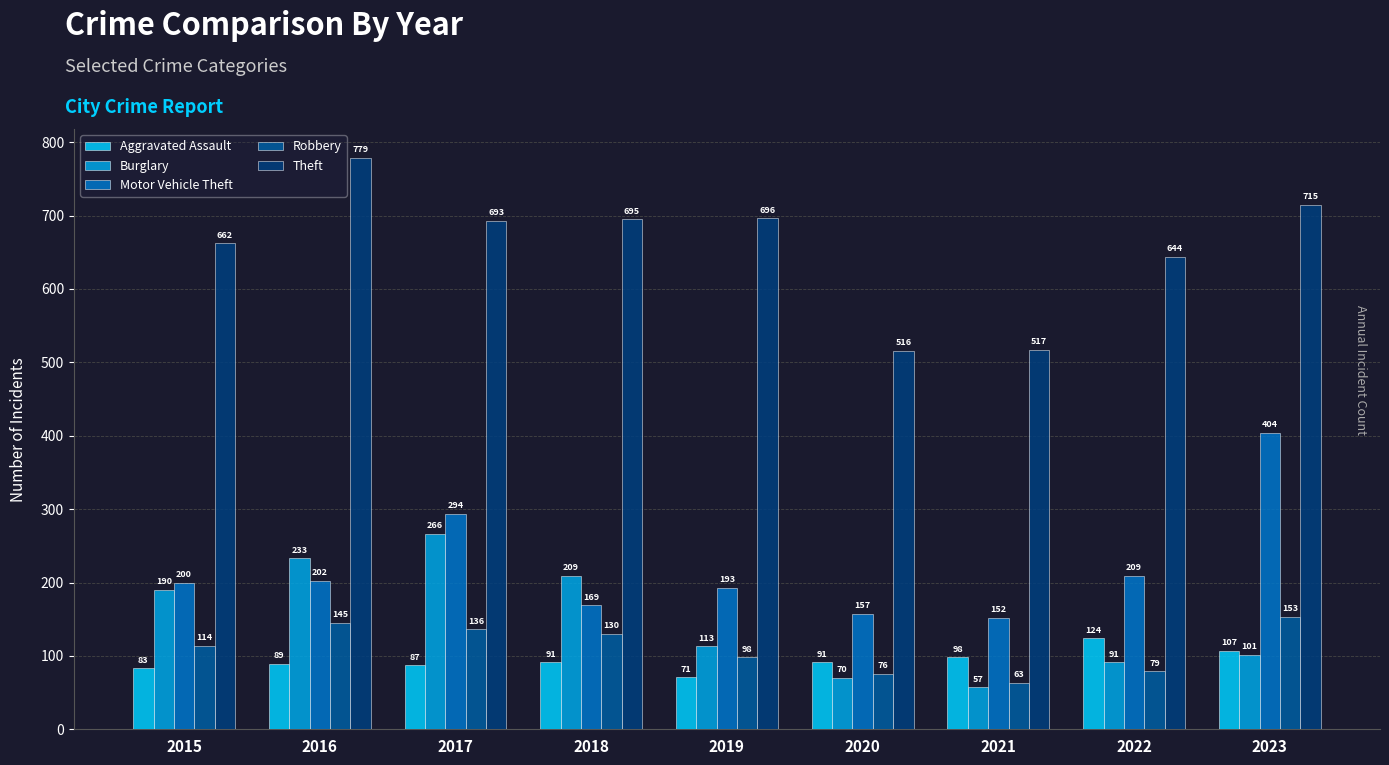

The value of Motor Vehicle Theft at 2022 is 338. True or false?

False